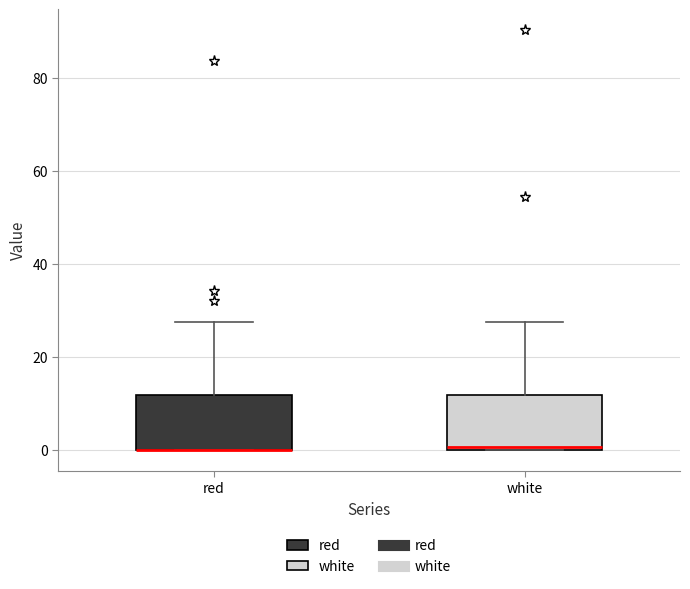

Where does the upper whisker of the box for red end on the y-axis? The values are not printed on the chart, so give them approximately, as read against the axis.

28